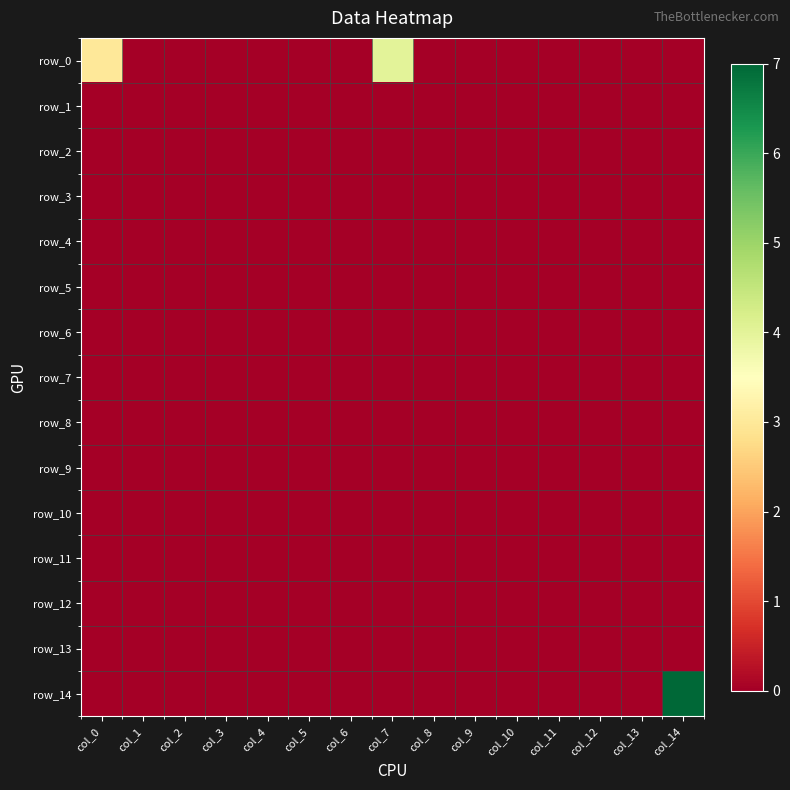

Which series has the largest range (max minus min)?

row_14